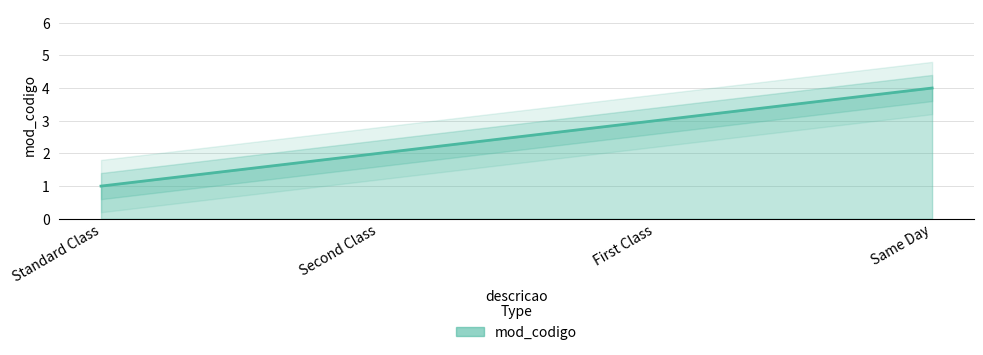

List the labels in order of value, smallest first.

Standard Class, Second Class, First Class, Same Day